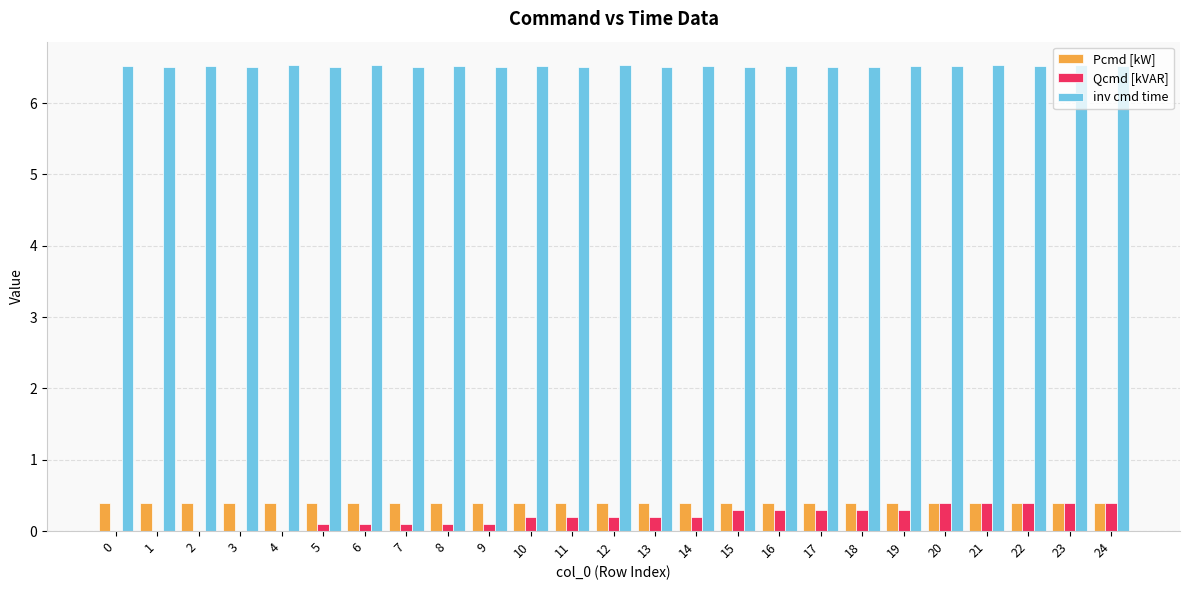

Reading left to right, what are all the values shown in this chart?

Pcmd [kW]: 0=0.4	1=0.4	2=0.4	3=0.4	4=0.4	5=0.4	6=0.4	7=0.4	8=0.4	9=0.4	10=0.4	11=0.4	12=0.4	13=0.4	14=0.4	15=0.4	16=0.4	17=0.4	18=0.4	19=0.4	20=0.4	21=0.4	22=0.4	23=0.4	24=0.4
Qcmd [kVAR]: 0=0.0	1=0.0	2=0.0	3=0.0	4=0.0	5=0.1	6=0.1	7=0.1	8=0.1	9=0.1	10=0.2	11=0.2	12=0.2	13=0.2	14=0.2	15=0.3	16=0.3	17=0.3	18=0.3	19=0.3	20=0.4	21=0.4	22=0.4	23=0.4	24=0.4
inv cmd time: 0=6.5	1=6.5	2=6.5	3=6.5	4=6.5	5=6.5	6=6.5	7=6.5	8=6.5	9=6.5	10=6.5	11=6.5	12=6.5	13=6.5	14=6.5	15=6.5	16=6.5	17=6.5	18=6.5	19=6.5	20=6.5	21=6.5	22=6.5	23=6.5	24=6.5